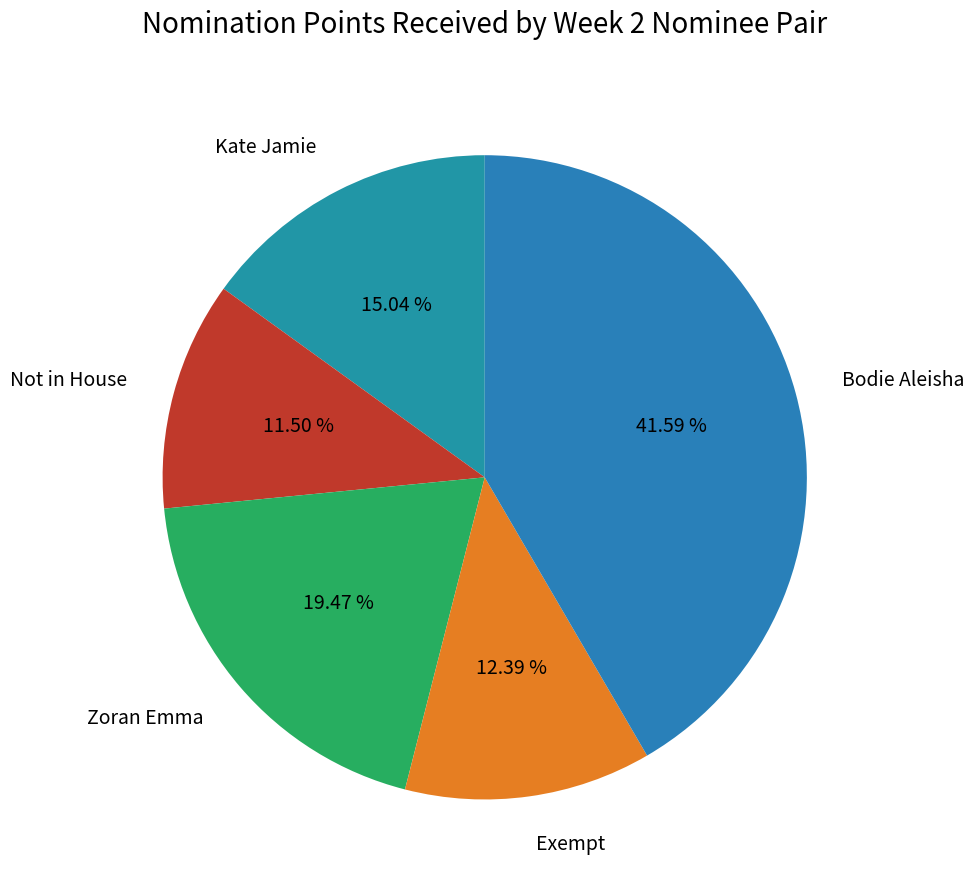

Is there a majority slice in this chart?

No